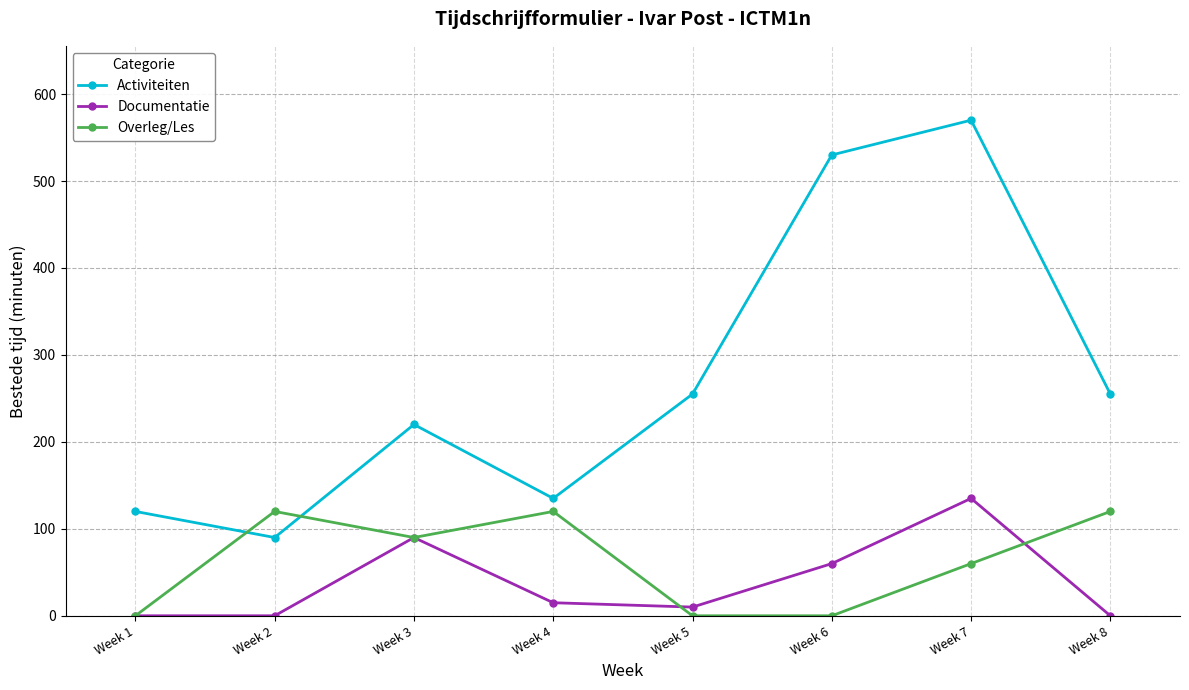

Reading left to right, what are all the values shown in this chart?

Activiteiten: 120	90	220	135	255	530	570	255
Documentatie: 0	0	90	15	10	60	135	0
Overleg/Les: 0	120	90	120	0	0	60	120